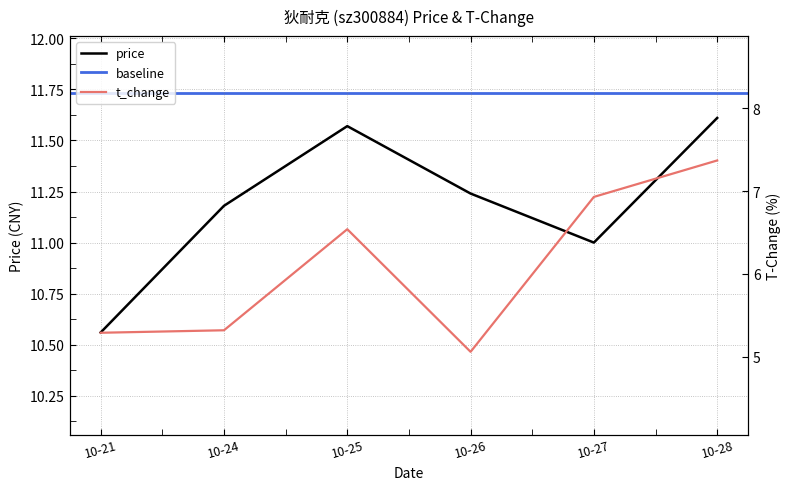

True or false: price has a value of 6.3 at 10-25.

False